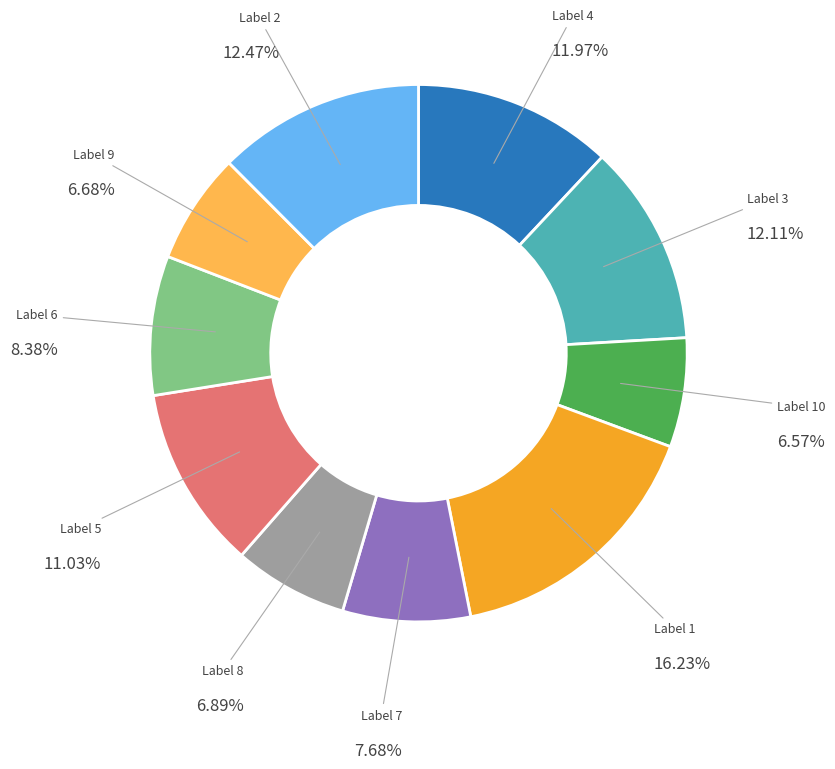

Is there a majority slice in this chart?

No